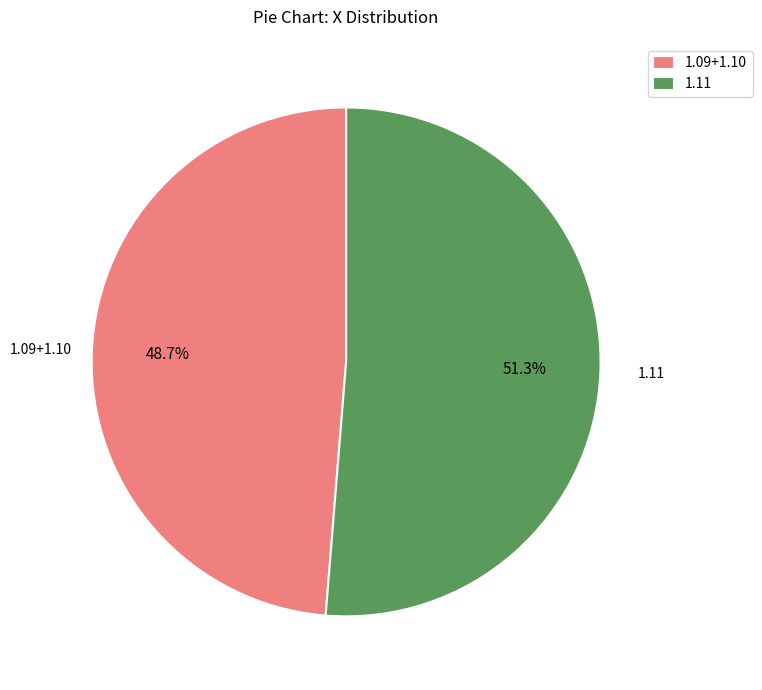

Do 1.09+1.10 and 1.11 together represent more than half of the pie?

Yes